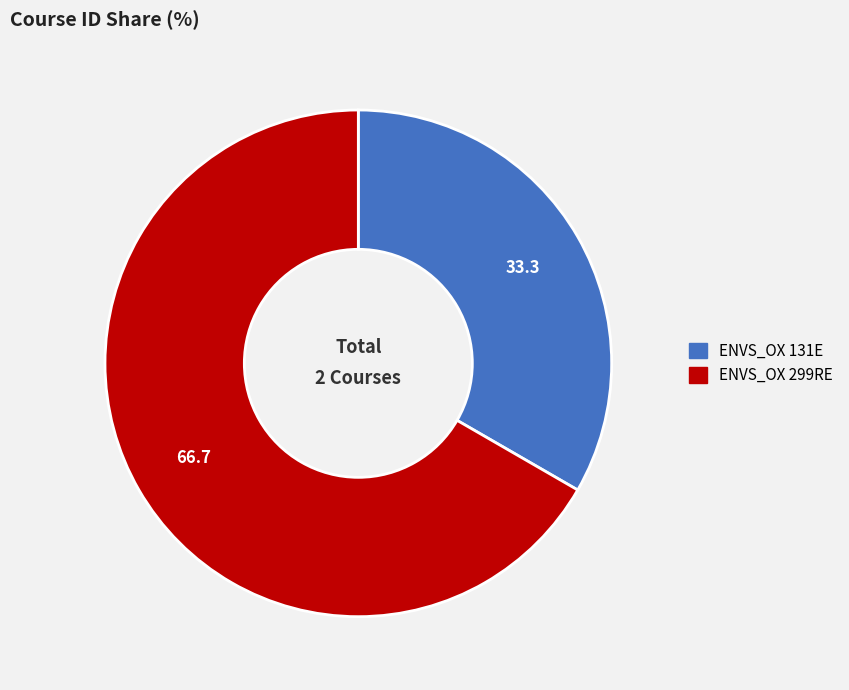

The ENVS_OX 131E slice represents 33% of the pie. True or false?

True